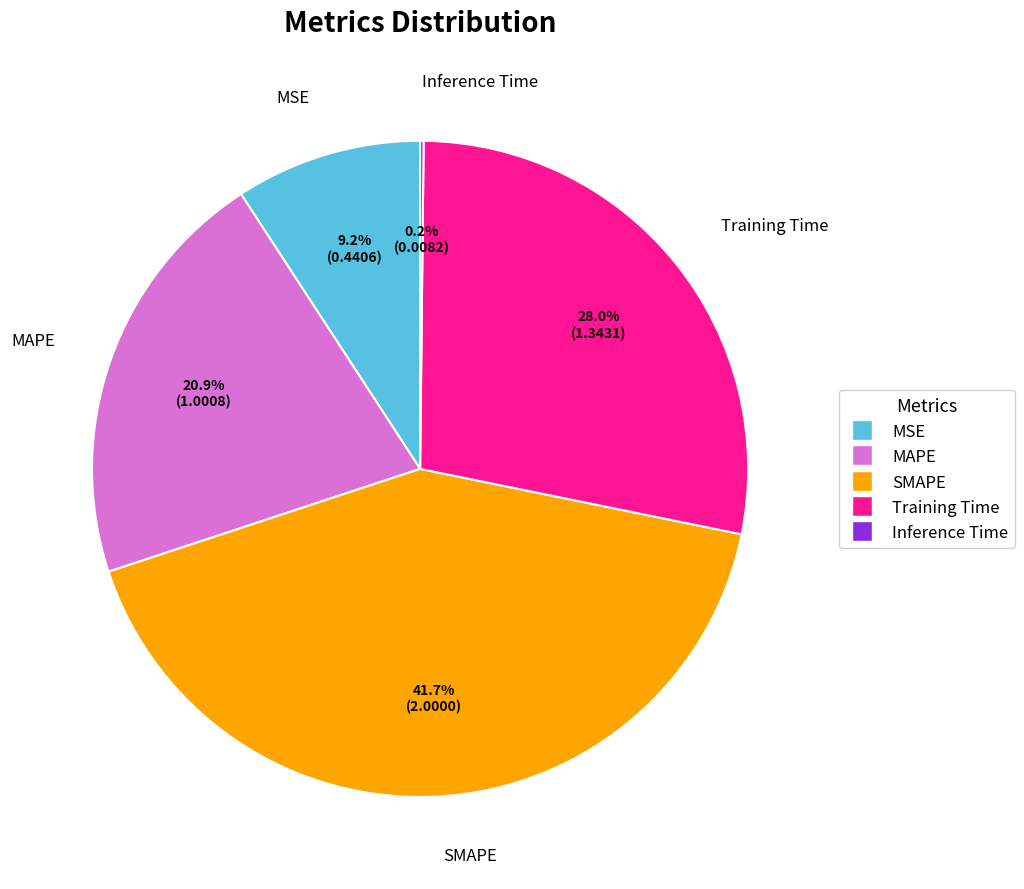

What is the ratio of the value at MAPE to the value at SMAPE?

0.5